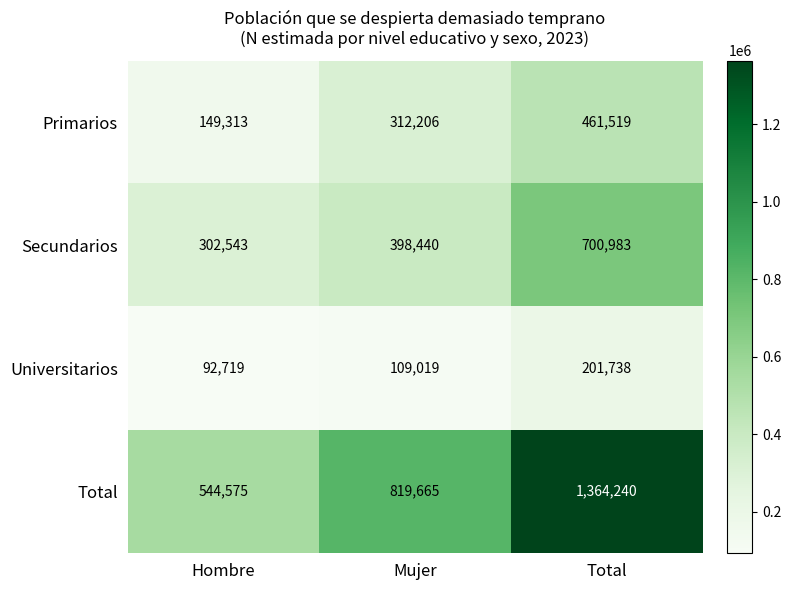

Reading left to right, transcribe all the data shown in this chart.

Primarios: Hombre=149313	Mujer=312206	Total=461519
Secundarios: Hombre=302543	Mujer=398440	Total=700983
Universitarios: Hombre=92719	Mujer=109019	Total=201738
Total: Hombre=544575	Mujer=819665	Total=1364240